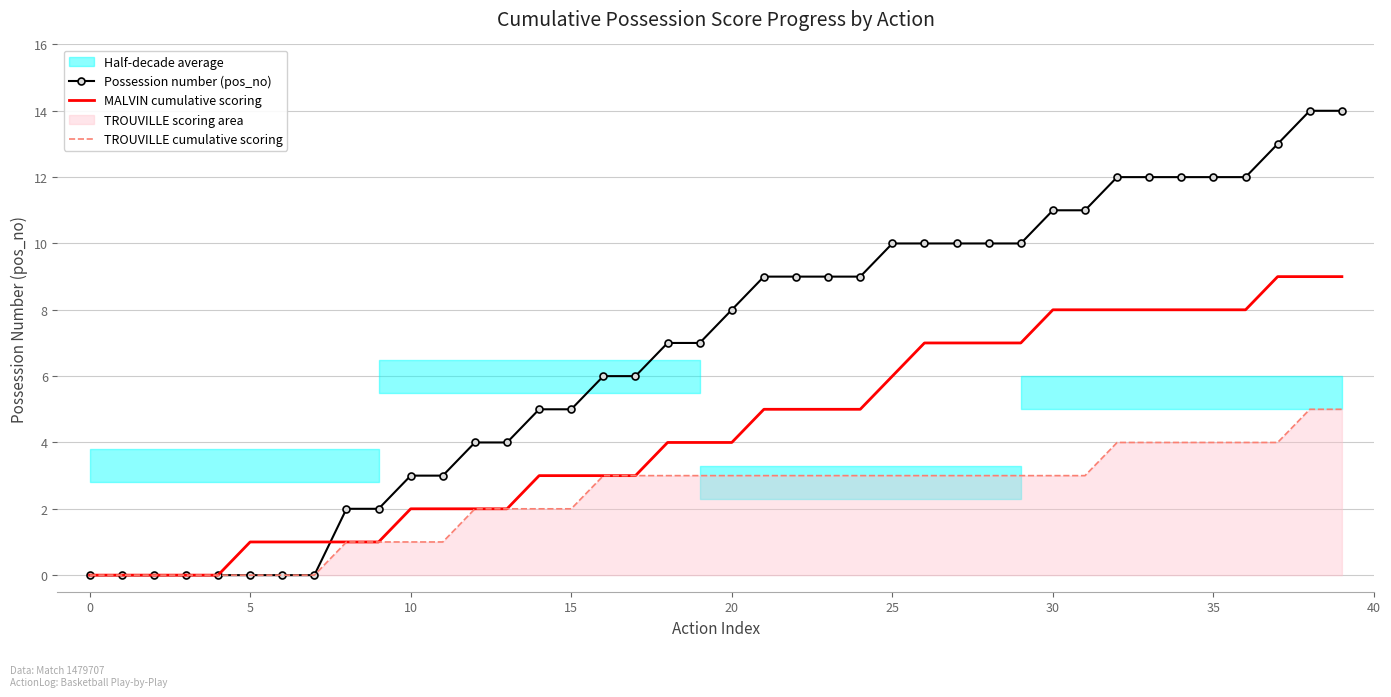

Which series has the largest range (max minus min)?

Possession number (pos_no)